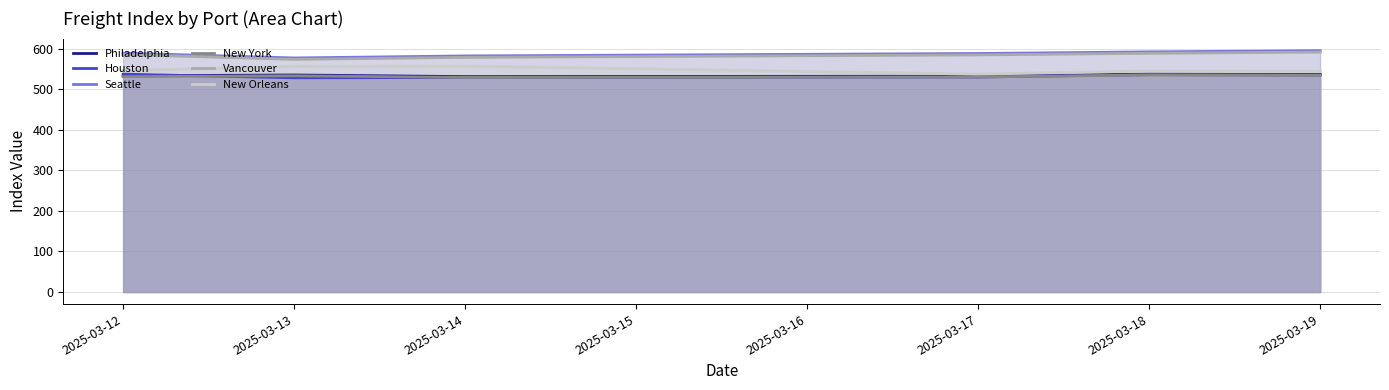

What is the average value of the Vancouver series?

583.7